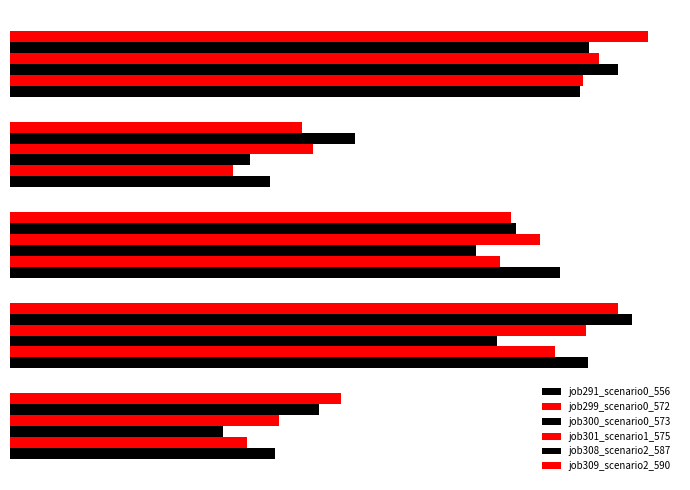

At which category is the sum across all series the highest?

0.8